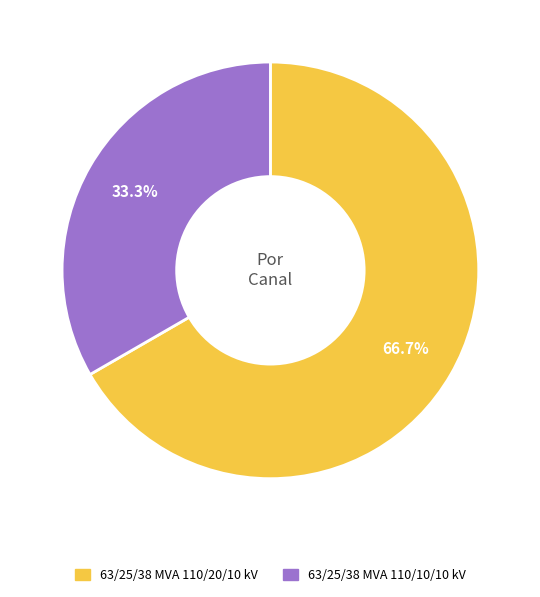

To the nearest percent, what percentage of the pie is 63/25/38 MVA 110/10/10 kV?

33%